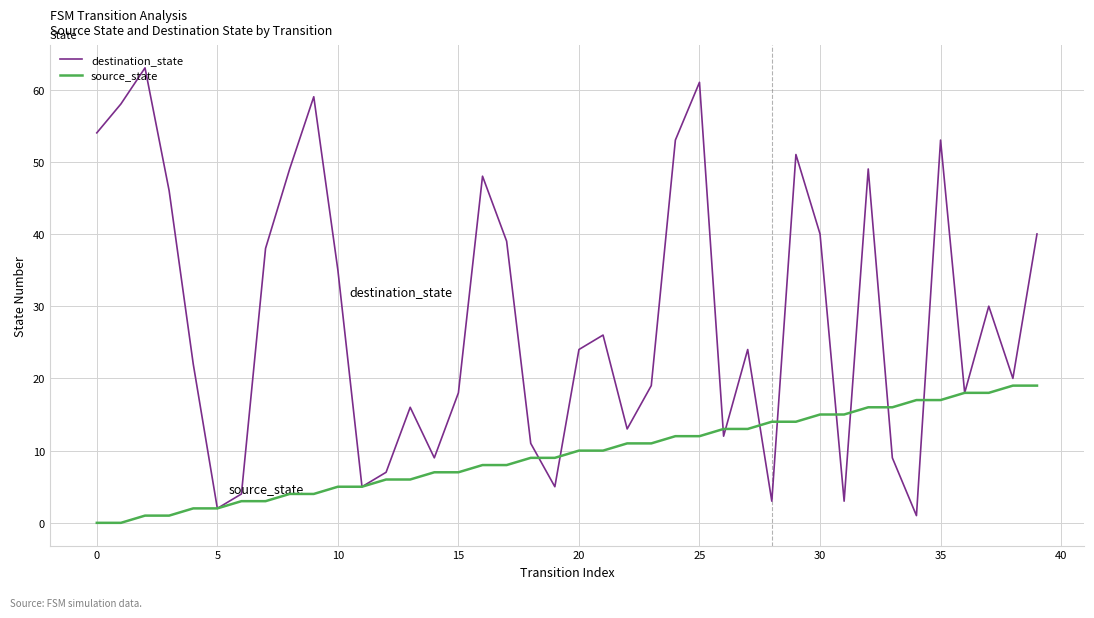

List the series in order of their peak value, lowest first.

source_state, destination_state